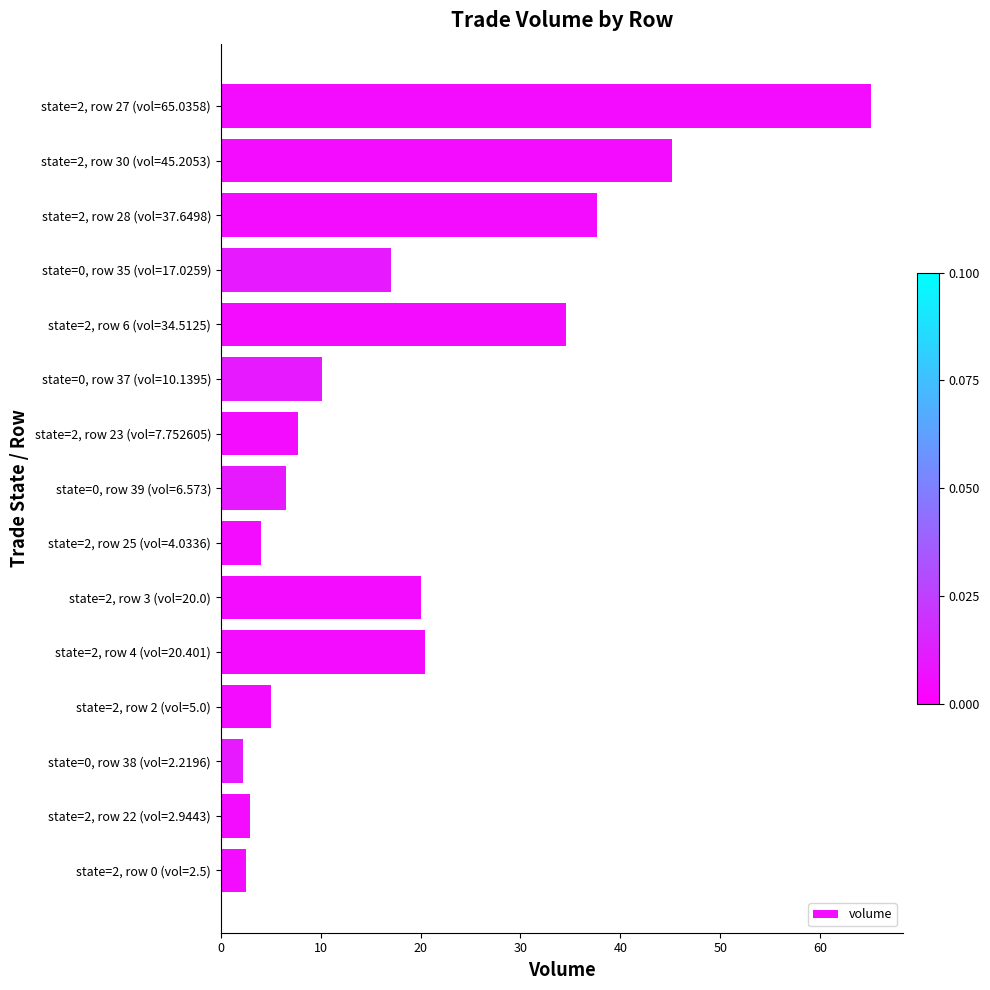

What is the change in value from state=2, row 30 (vol=45.2053) to state=2, row 25 (vol=4.0336)?

-41.2